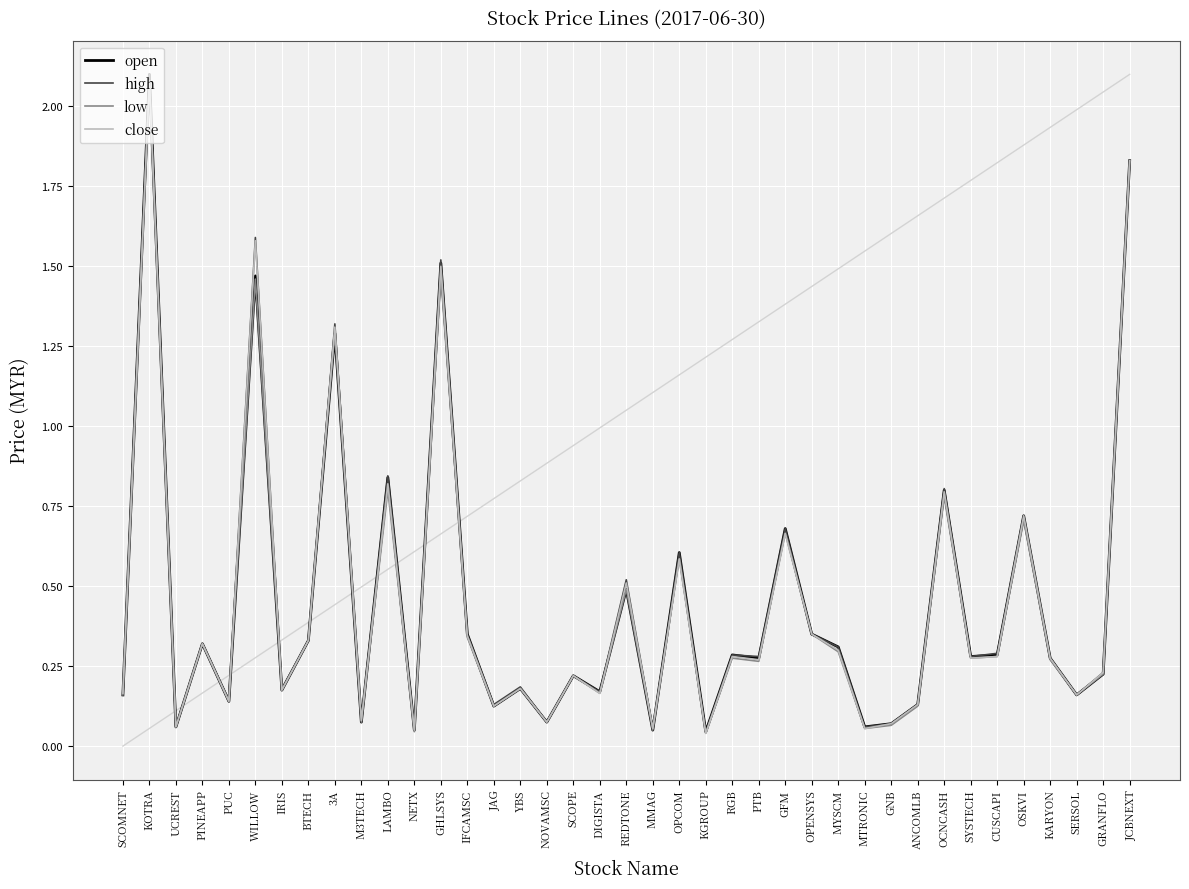

What is the highest value of the high series?

2.1